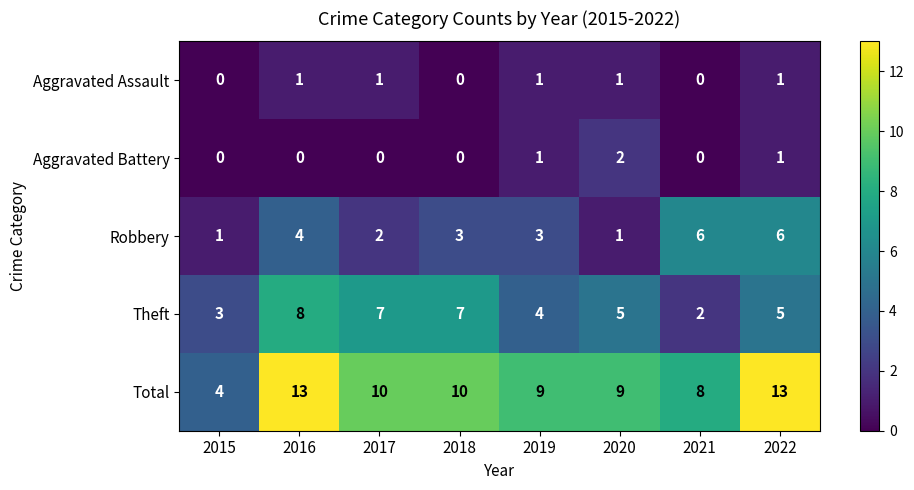

At which label does Theft first exceed 5?

2016